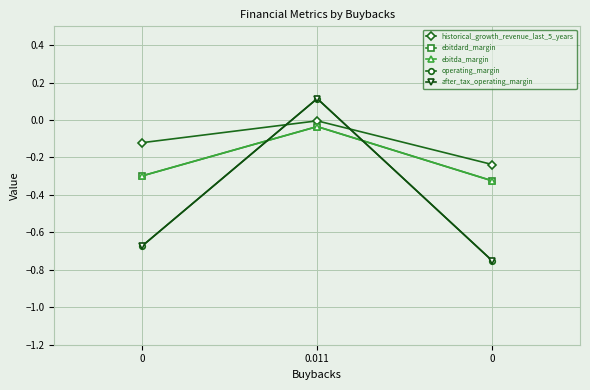

Is this an area chart (filled region under the line)?

No